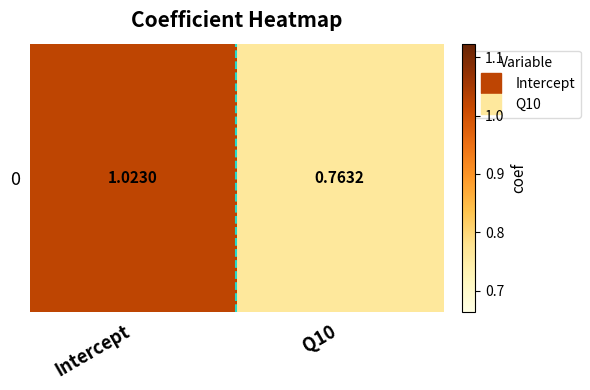

Reading left to right, extract all data points from this chart.

1.0	0.8